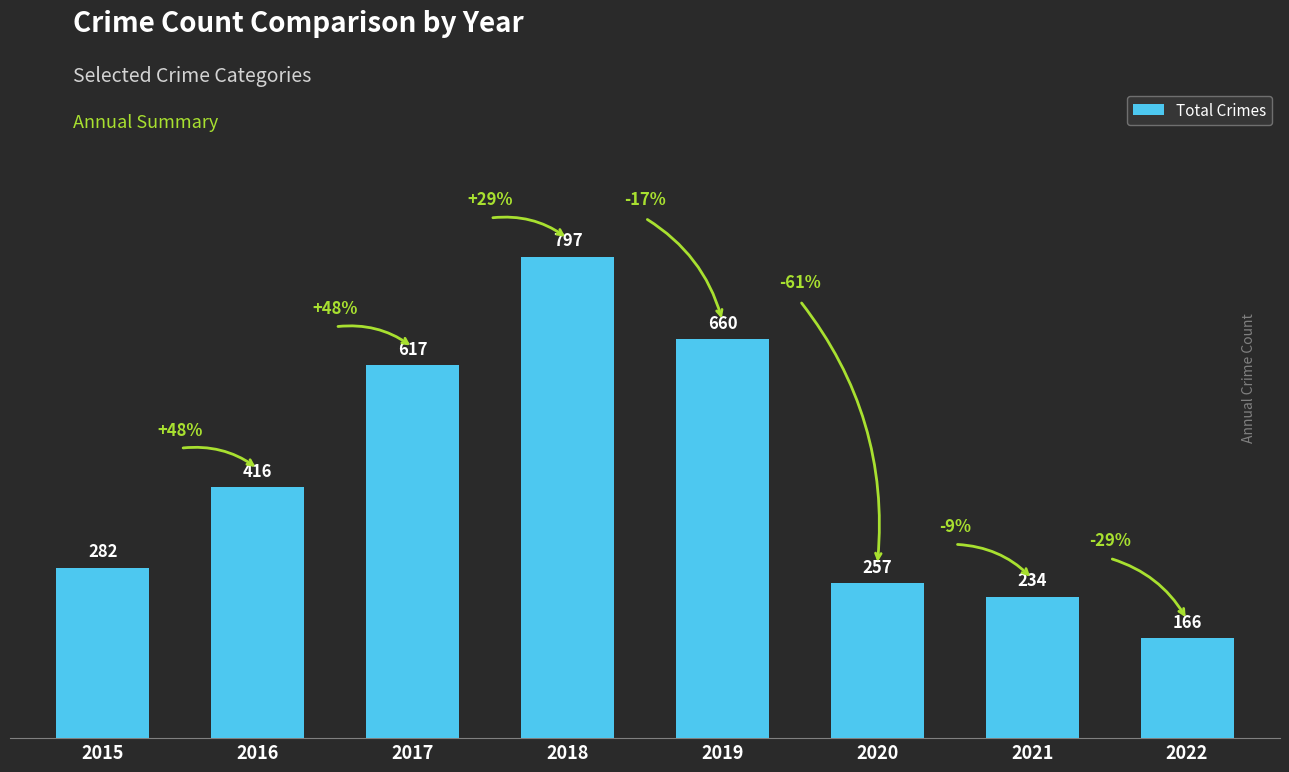

How many data points does each series have?

8